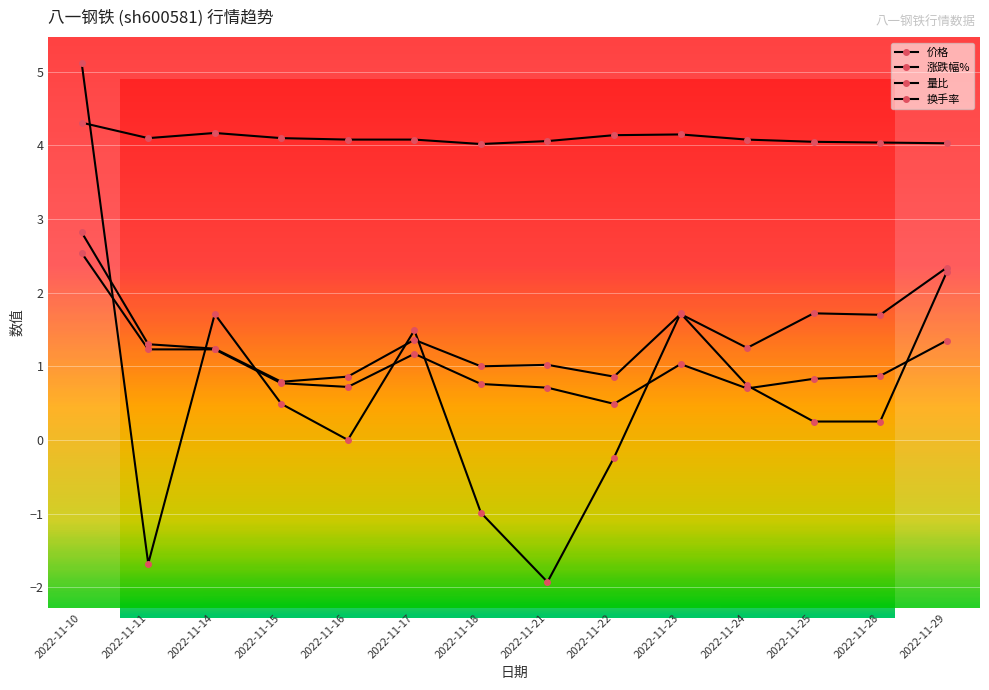

True or false: 量比 and 价格 intersect in this chart.

False